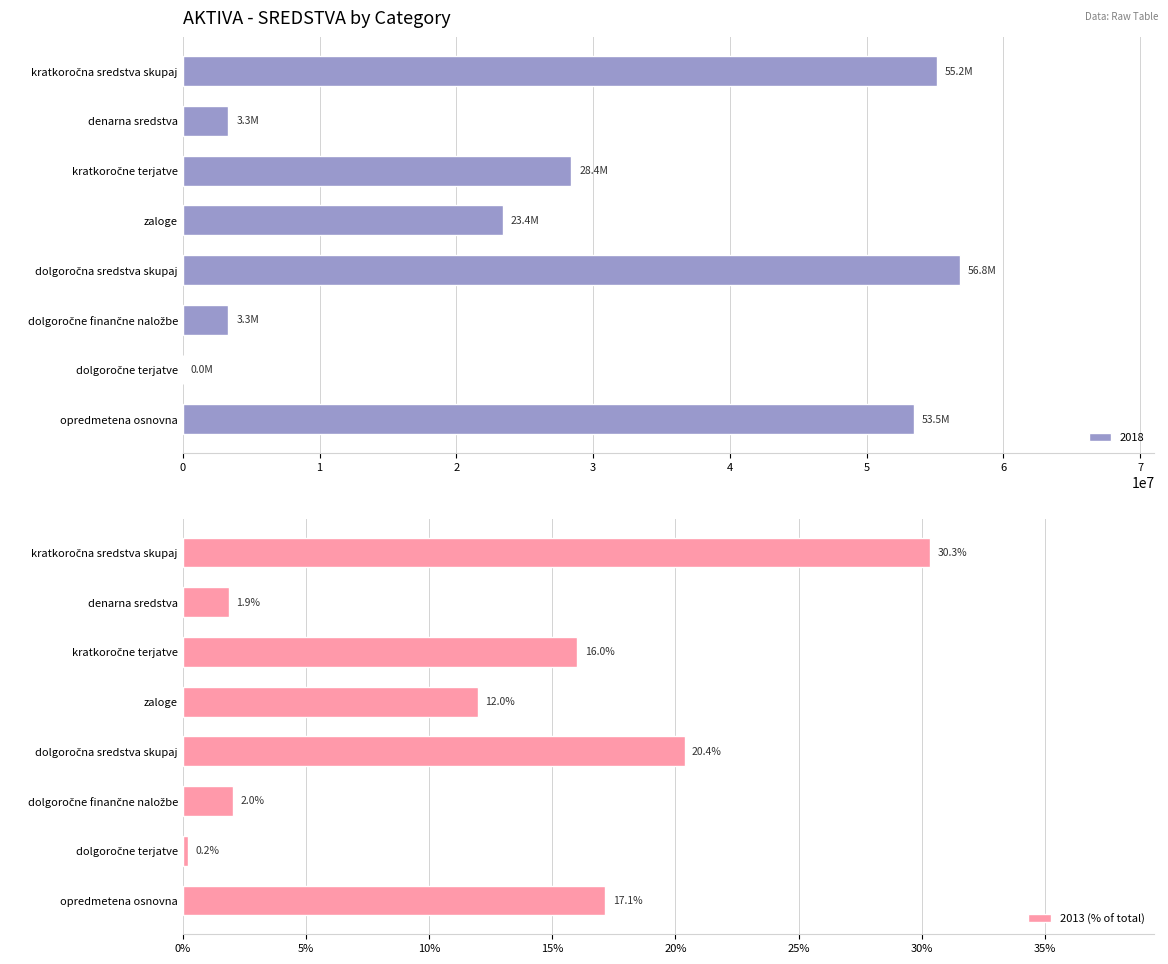

Is it true that 2013 (% of total) equals 17.1 at opredmetena osnovna?

True